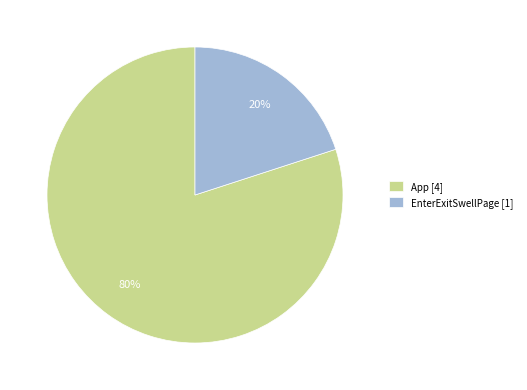

How many slices are in this pie chart?

2